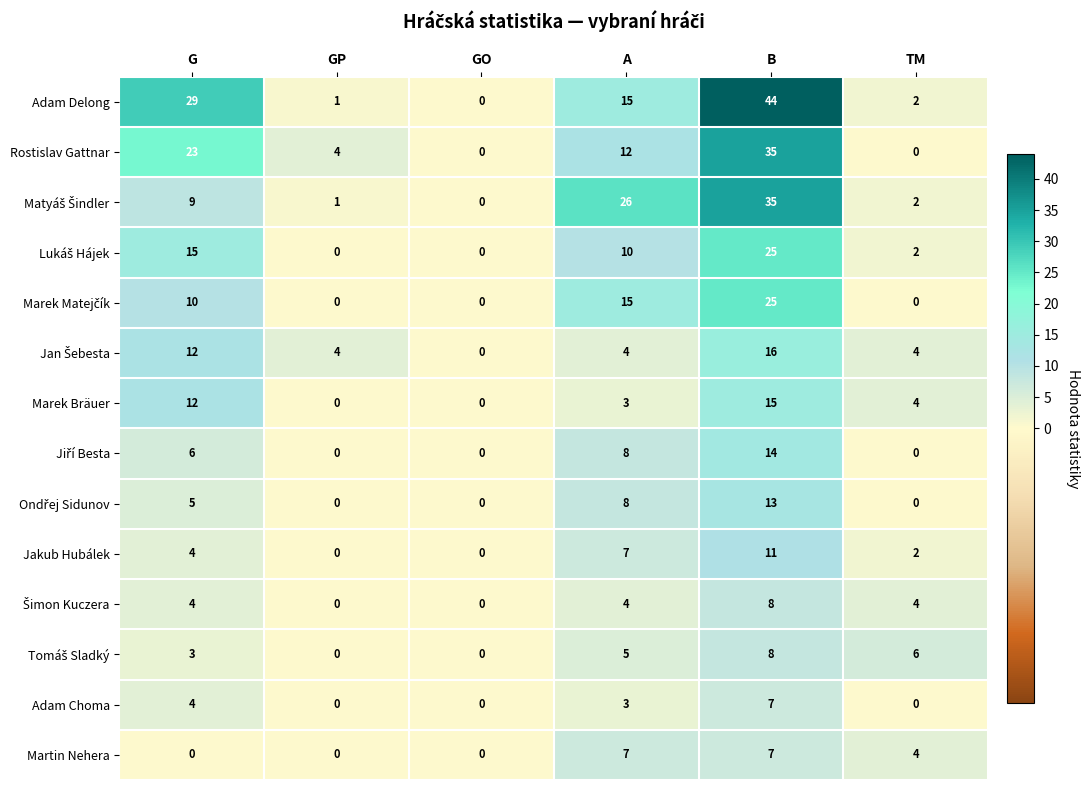

The Adam Delong series shows 75 at B. True or false?

False